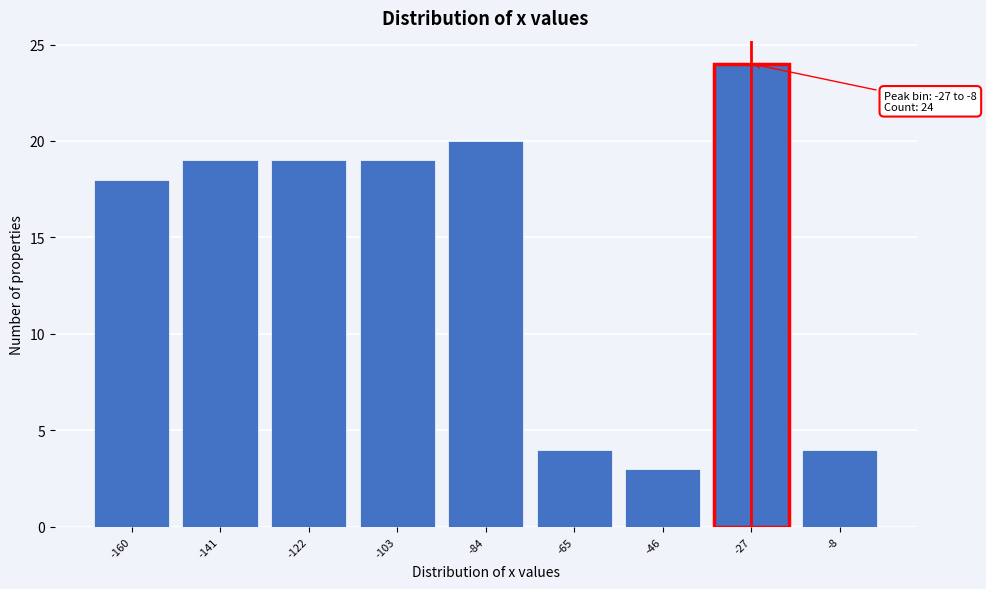

Reading left to right, transcribe all the data shown in this chart.

18	19	19	19	20	4	3	24	4